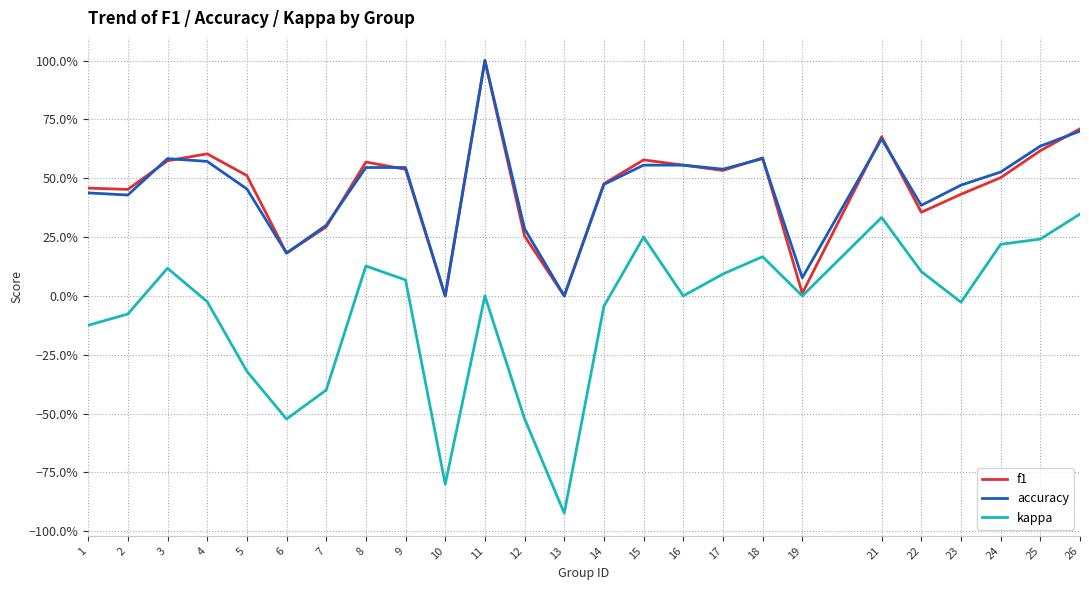

What is the difference between the maximum and minimum values in the f1 series?

1.0